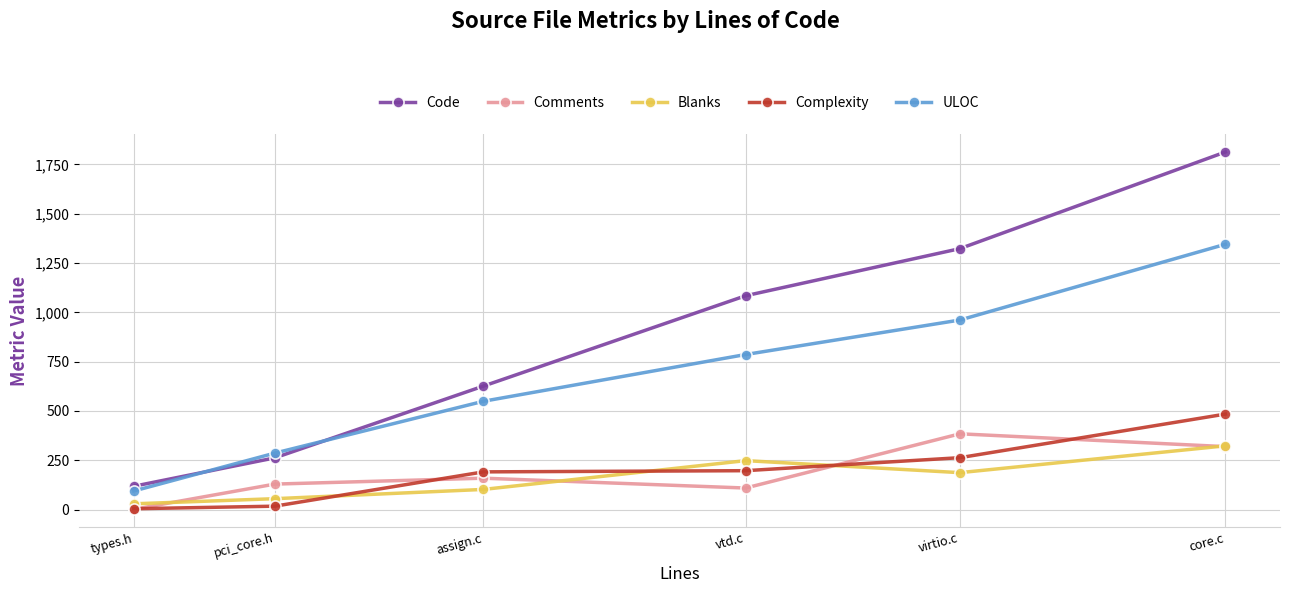

True or false: Code and Blanks intersect in this chart.

False